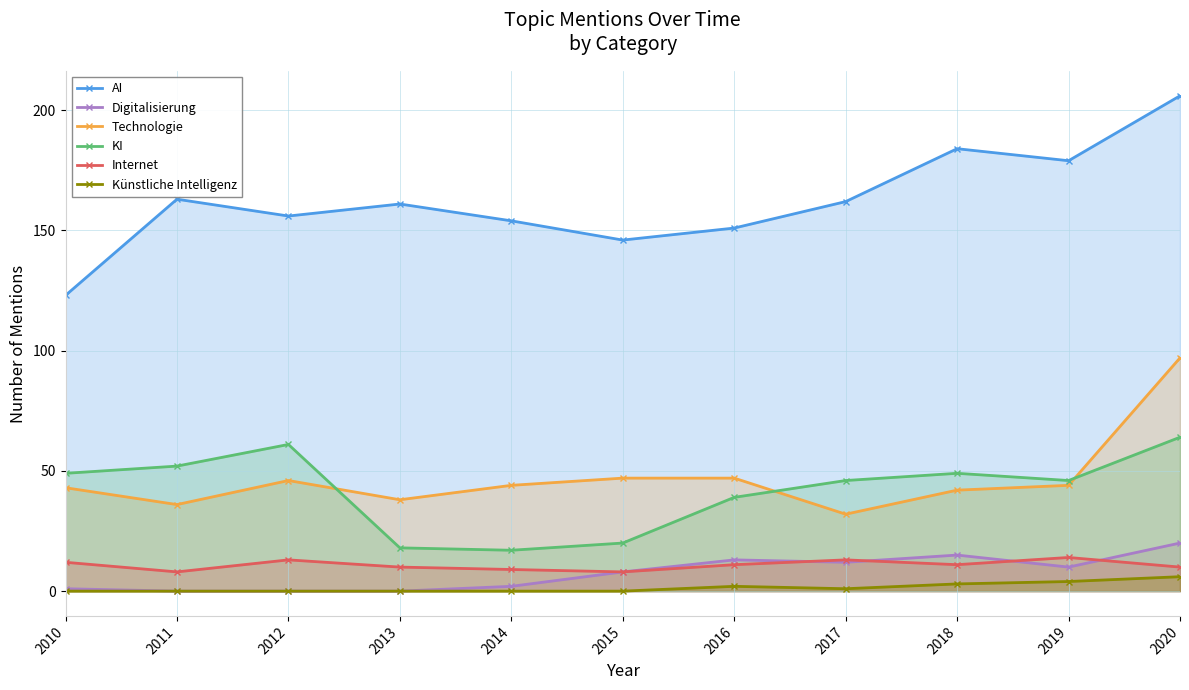

At which label does AI first exceed 161?

2011